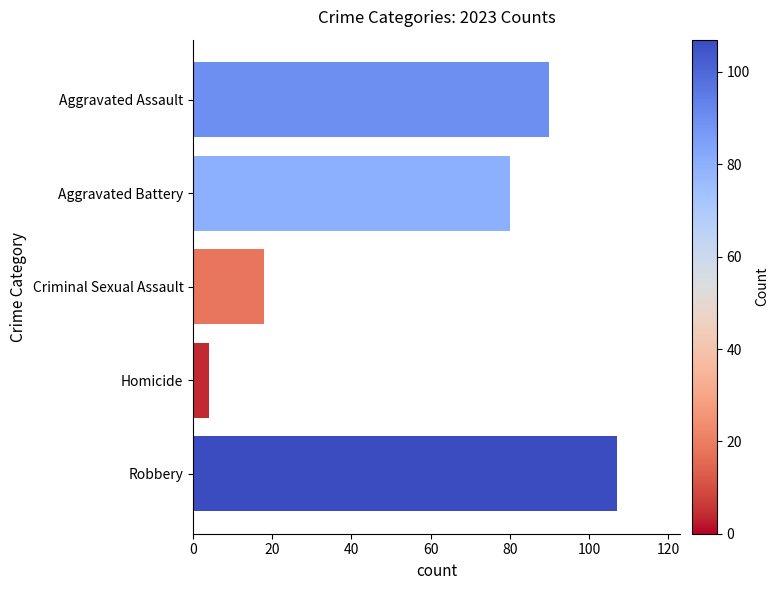

The chart shows a value of 27 at Criminal Sexual Assault. True or false?

False